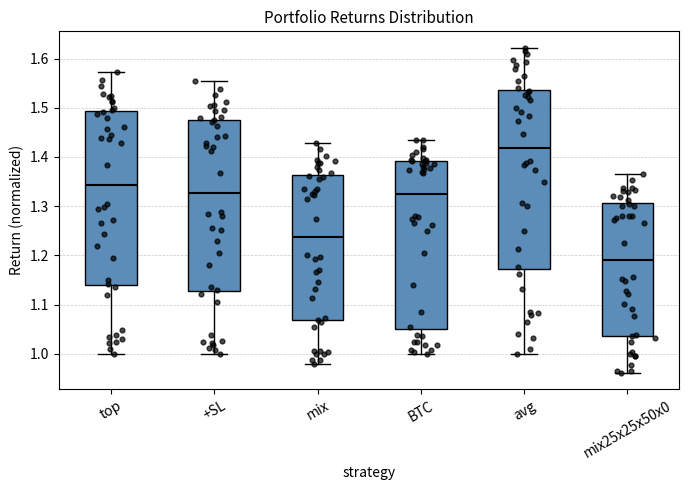

Where is the upper edge of the box for mix25x25x50x0 on the y-axis? The values are not printed on the chart, so give them approximately, as read against the axis.

1.31